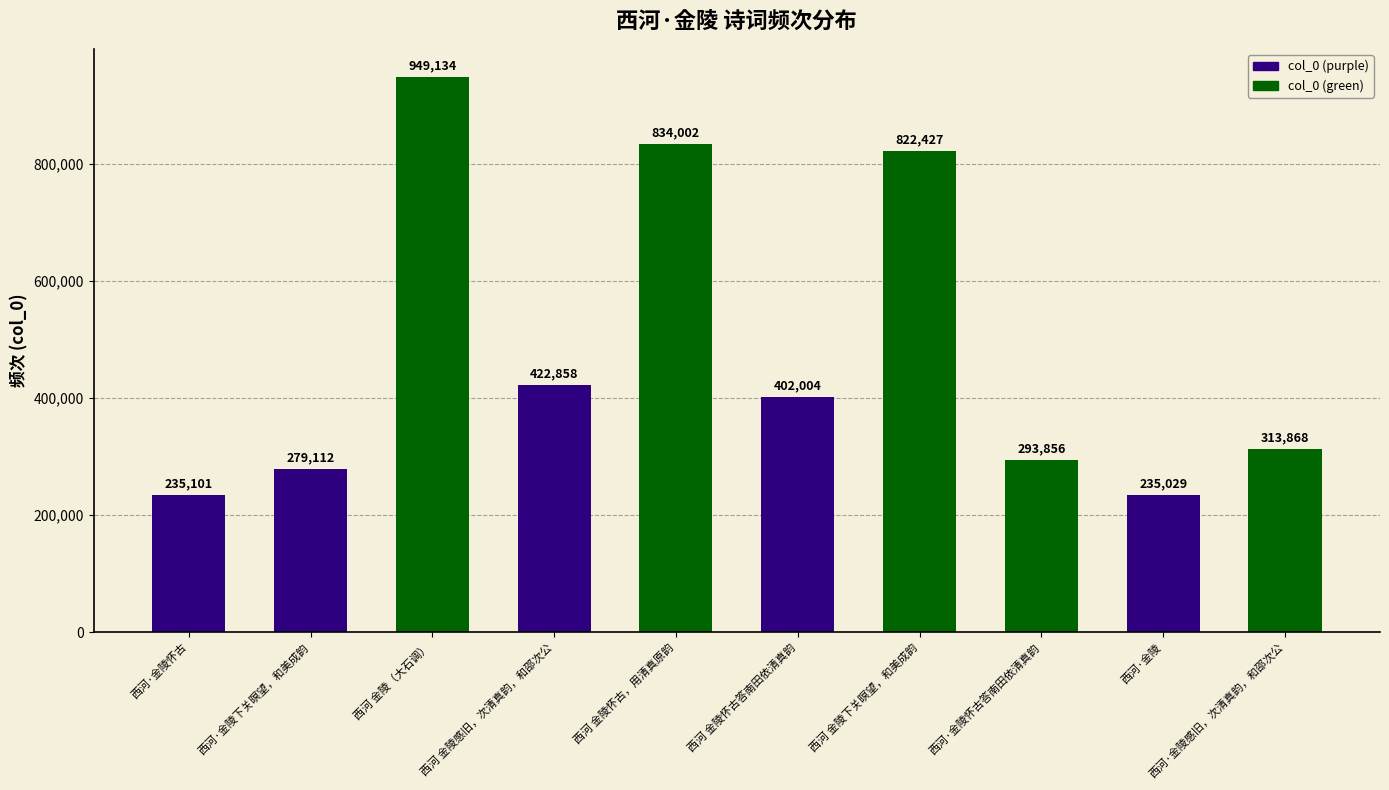

Is it true that the value at 西河·金陵感旧，次清真韵，和邵次公 is 313868?

True